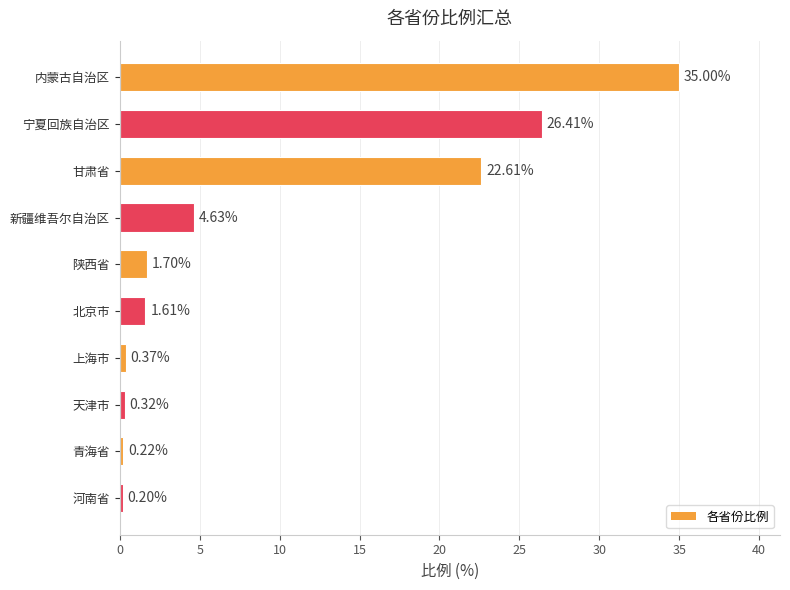

What is the label of the 5th bar from the bottom?

北京市